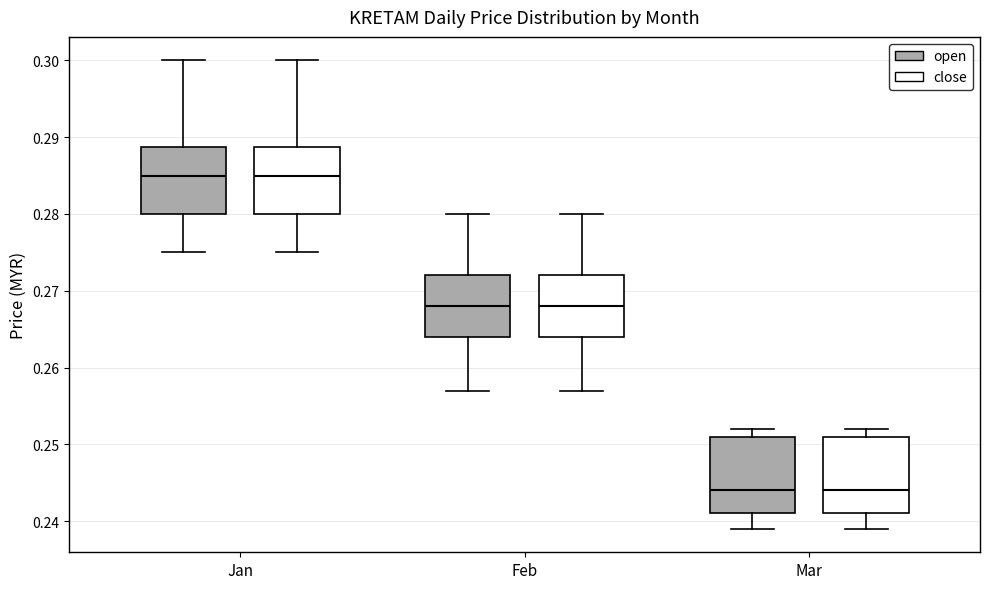

Reading left to right, read every box against the y-axis: the position of its median line, the range the box covers, and the ends of its whiskers. The values are not printed on the chart, so give them approximately, as read against the axis.

Jan (open): median 0.285, box 0.280 to 0.289, whiskers 0.275 to 0.300
Jan (close): median 0.285, box 0.280 to 0.289, whiskers 0.275 to 0.300
Feb (open): median 0.268, box 0.264 to 0.272, whiskers 0.257 to 0.280
Feb (close): median 0.268, box 0.264 to 0.272, whiskers 0.257 to 0.280
Mar (open): median 0.244, box 0.241 to 0.251, whiskers 0.239 to 0.252
Mar (close): median 0.244, box 0.241 to 0.251, whiskers 0.239 to 0.252